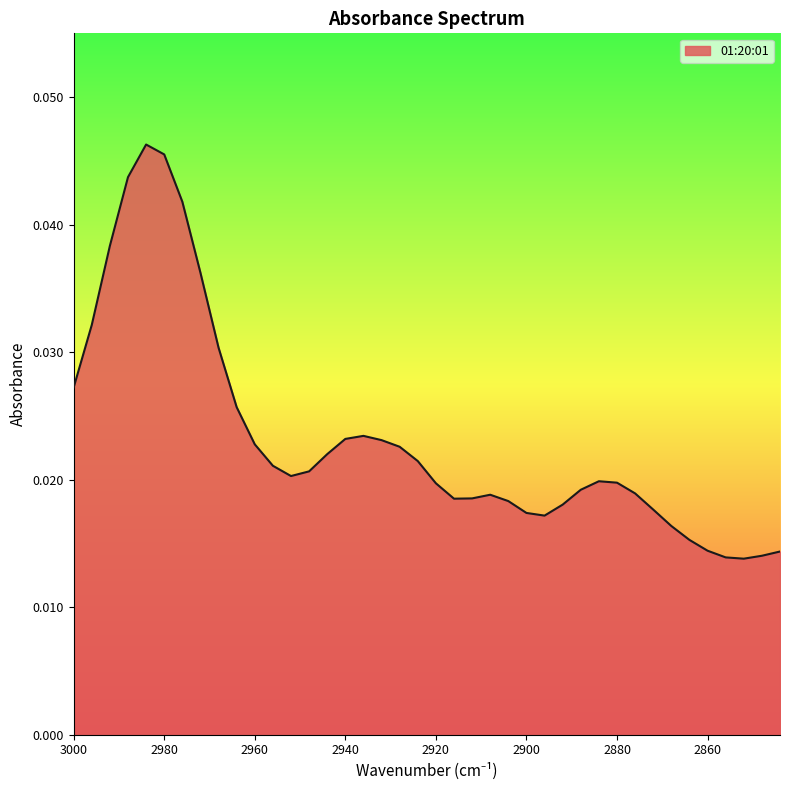

Which label corresponds to the smallest value in the chart?

2852